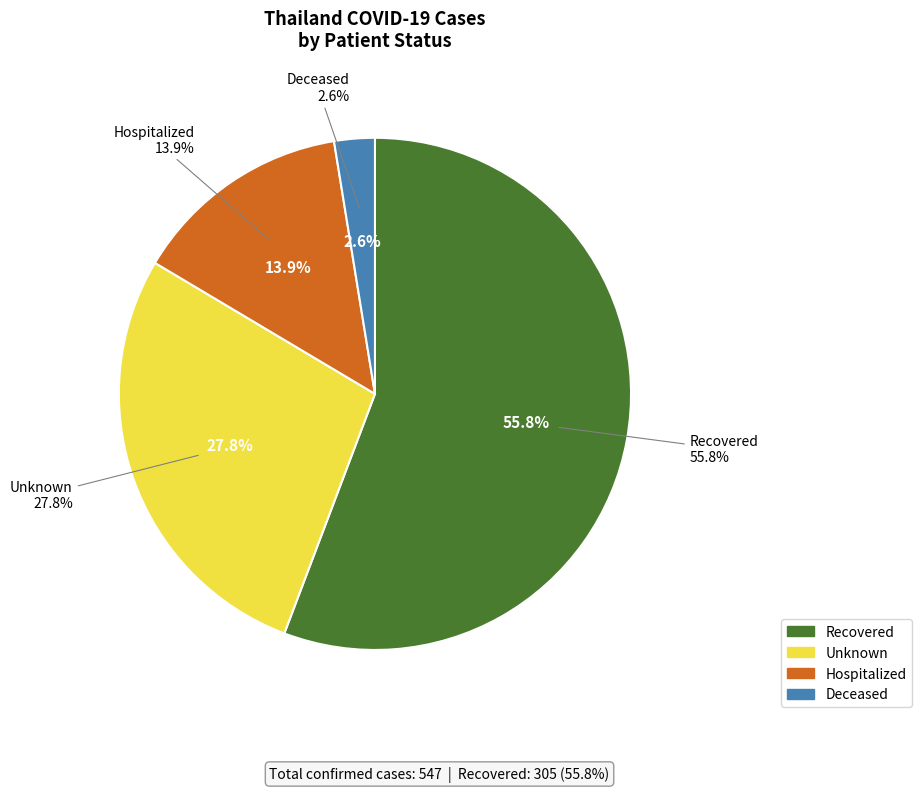

How many slices are in this pie chart?

4